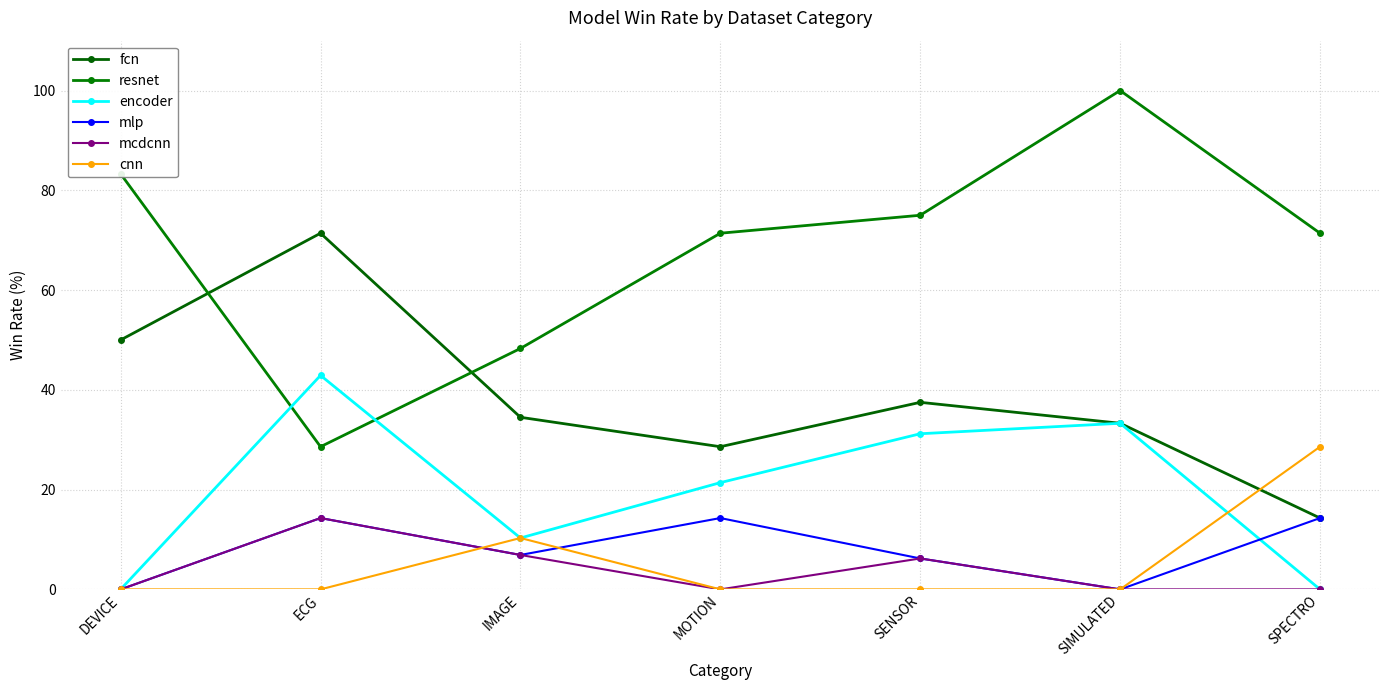

How many lines are shown in the chart?

6